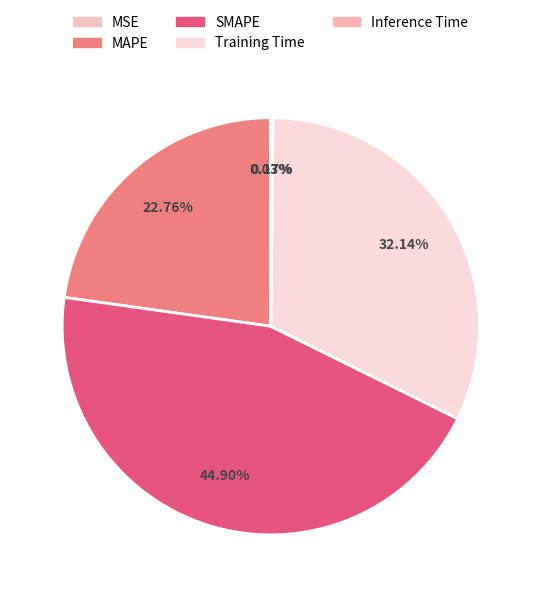

To the nearest percent, what is the combined percentage of MSE and MAPE?

23%